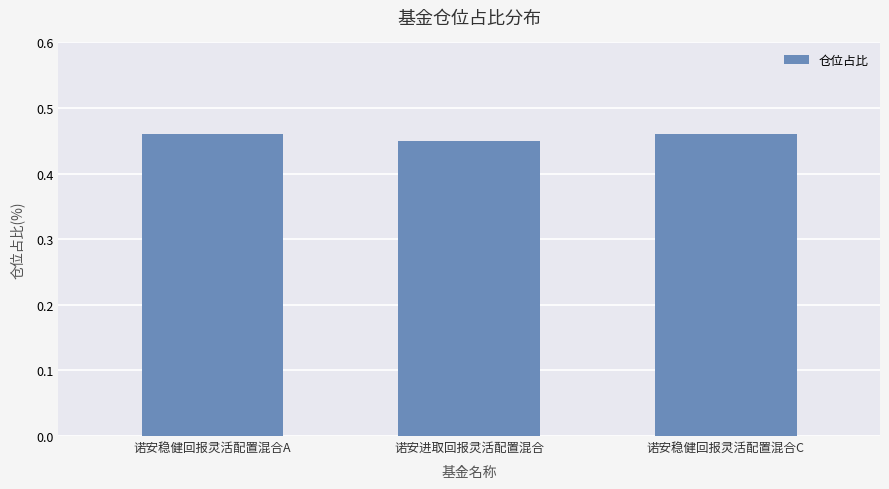

The value at 诺安稳健回报灵活配置混合A is 0.3. True or false?

False